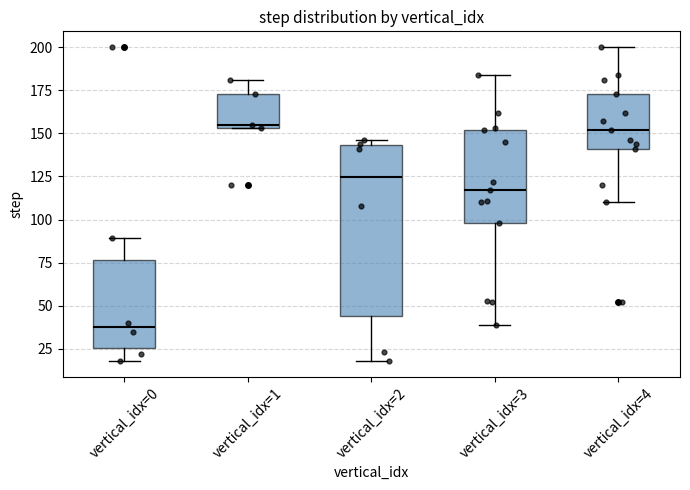

Reading left to right, transcribe this box plot: for each box, give where its median line is, the range the box spans, and where its two whiskers end, as read against the y-axis. The values are not printed on the chart, so give them approximately, as read against the axis.

vertical_idx=0: median 40, box 25 to 75, whiskers 20 to 90
vertical_idx=1: median 155 (just above the box's lower edge), box 155 to 175, whiskers 155 to 180
vertical_idx=2: median 125, box 45 to 145, whiskers 20 to 145 (just above the box's upper edge)
vertical_idx=3: median 115, box 100 to 150, whiskers 40 to 185
vertical_idx=4: median 150, box 140 to 175, whiskers 110 to 200